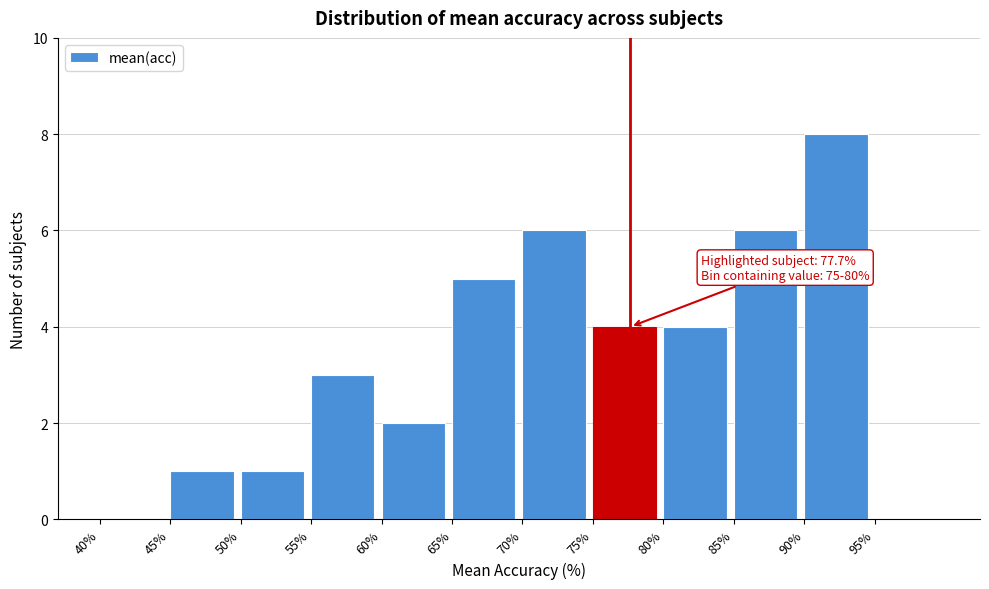

Over which range of the x-axis is the bar tallest?

90 to 95